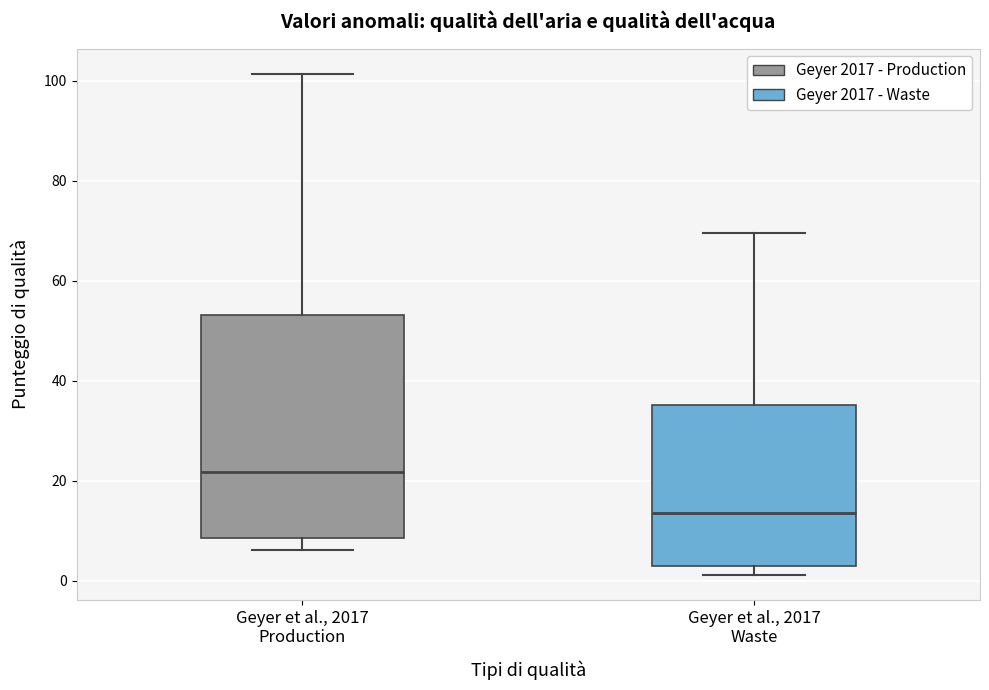

Where does the median line of the box for Geyer et al., 2017 Waste sit on the y-axis? The values are not printed on the chart, so give them approximately, as read against the axis.

14